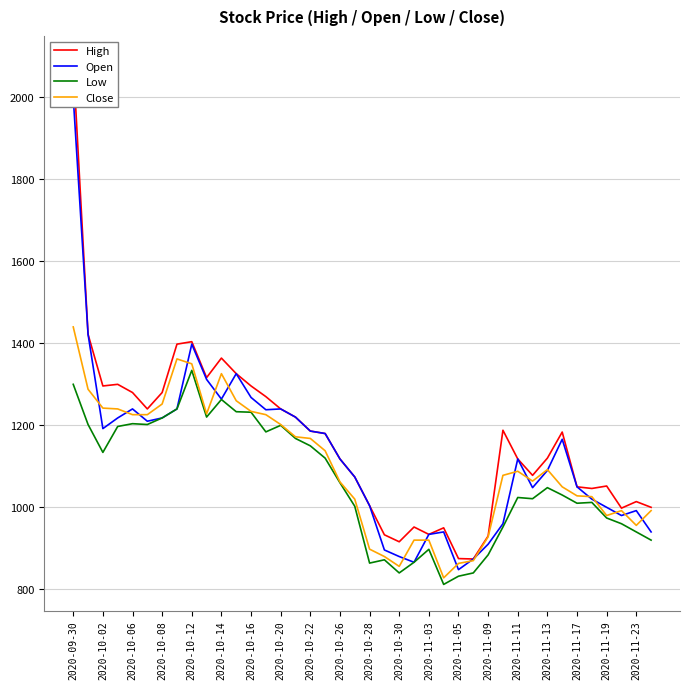

Which label corresponds to the largest value in the chart?

2020-09-30